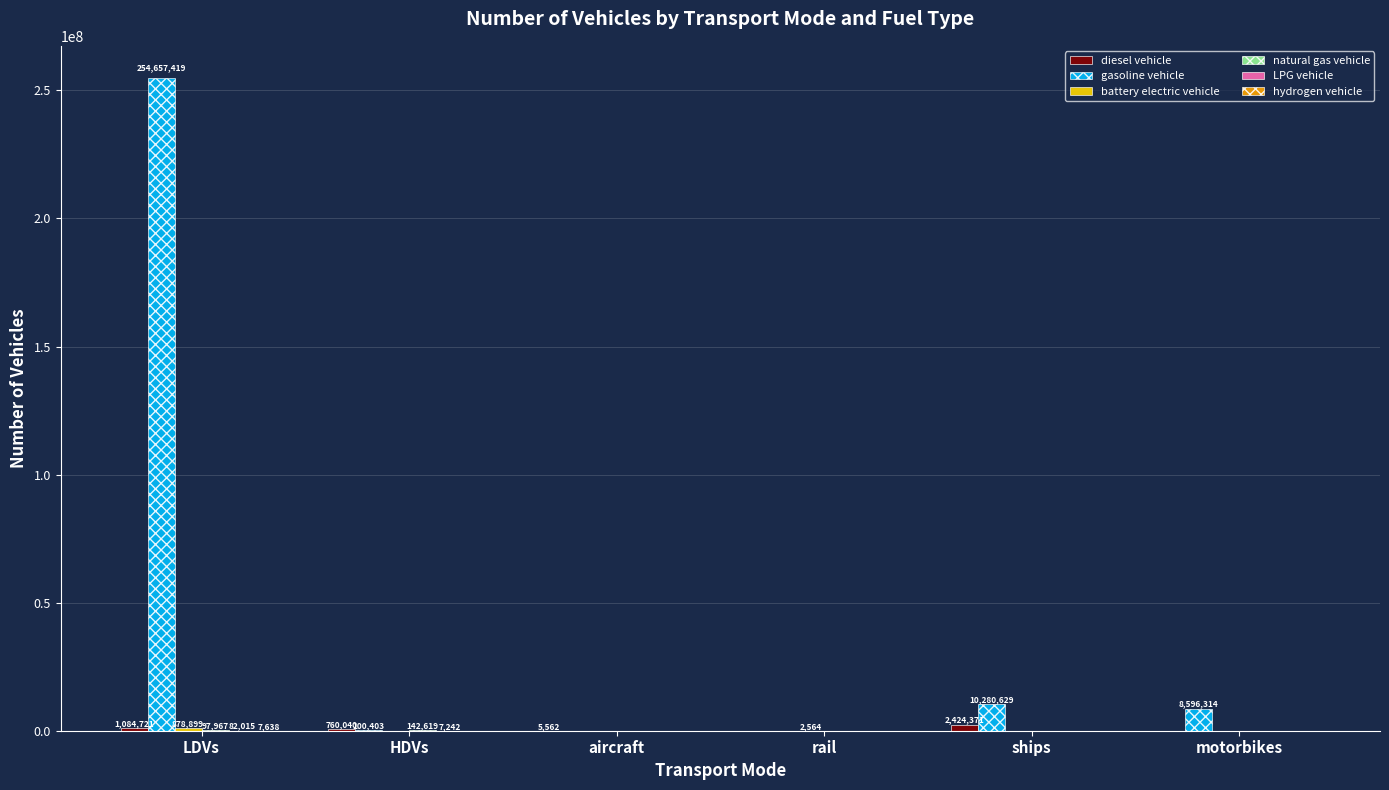

What is the maximum value shown in the chart?

254657419.0